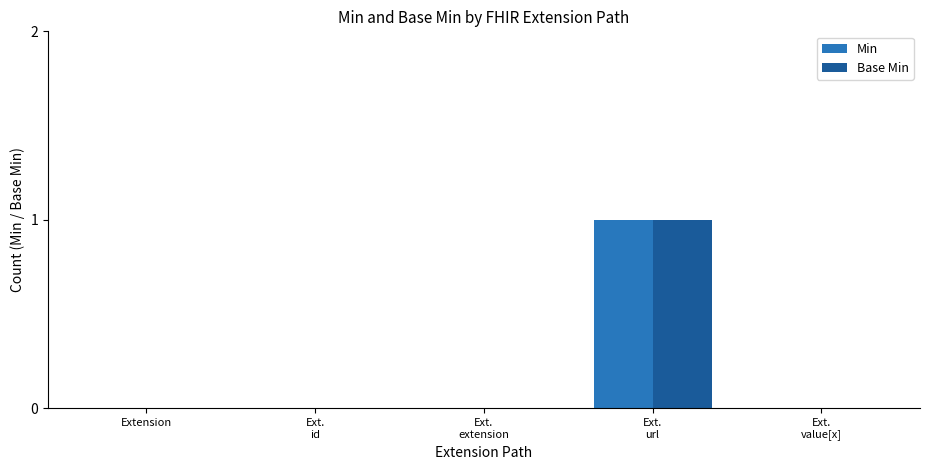

Is it true that Min equals 0 at Extension?

True